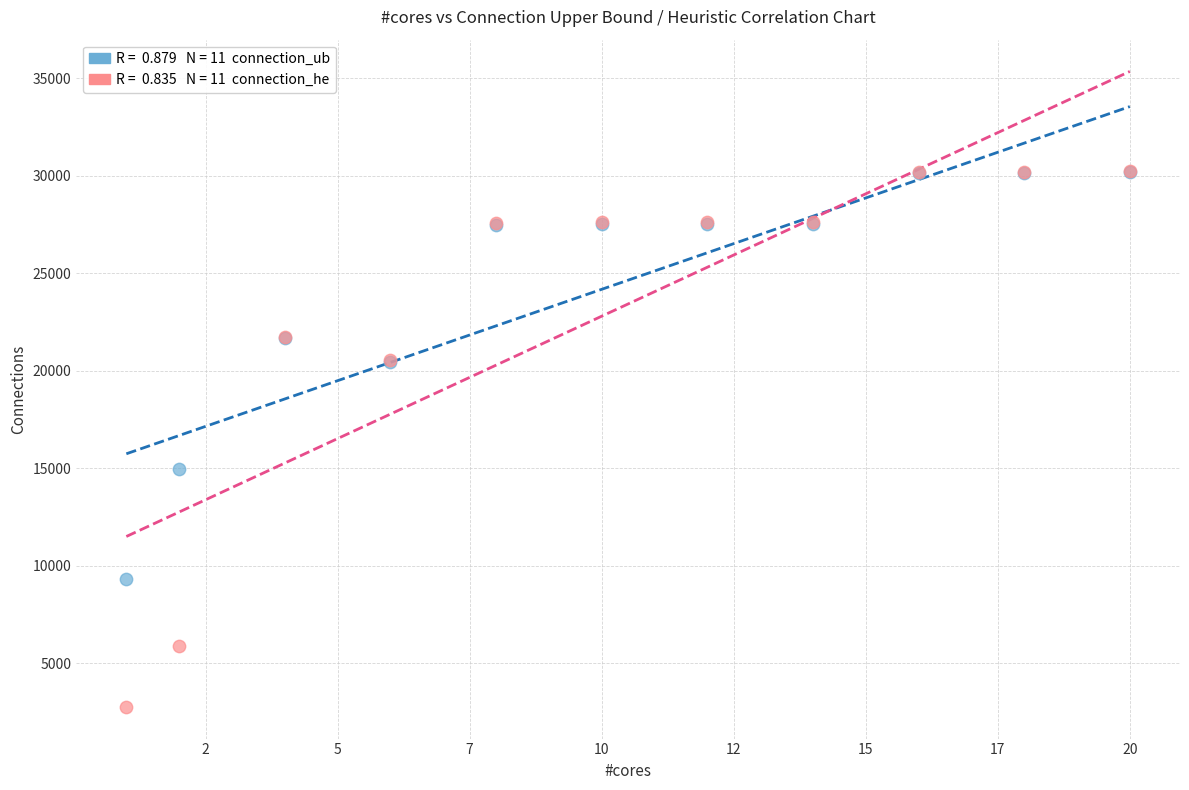

Across all series, what Y value is closest to 16511?

14947